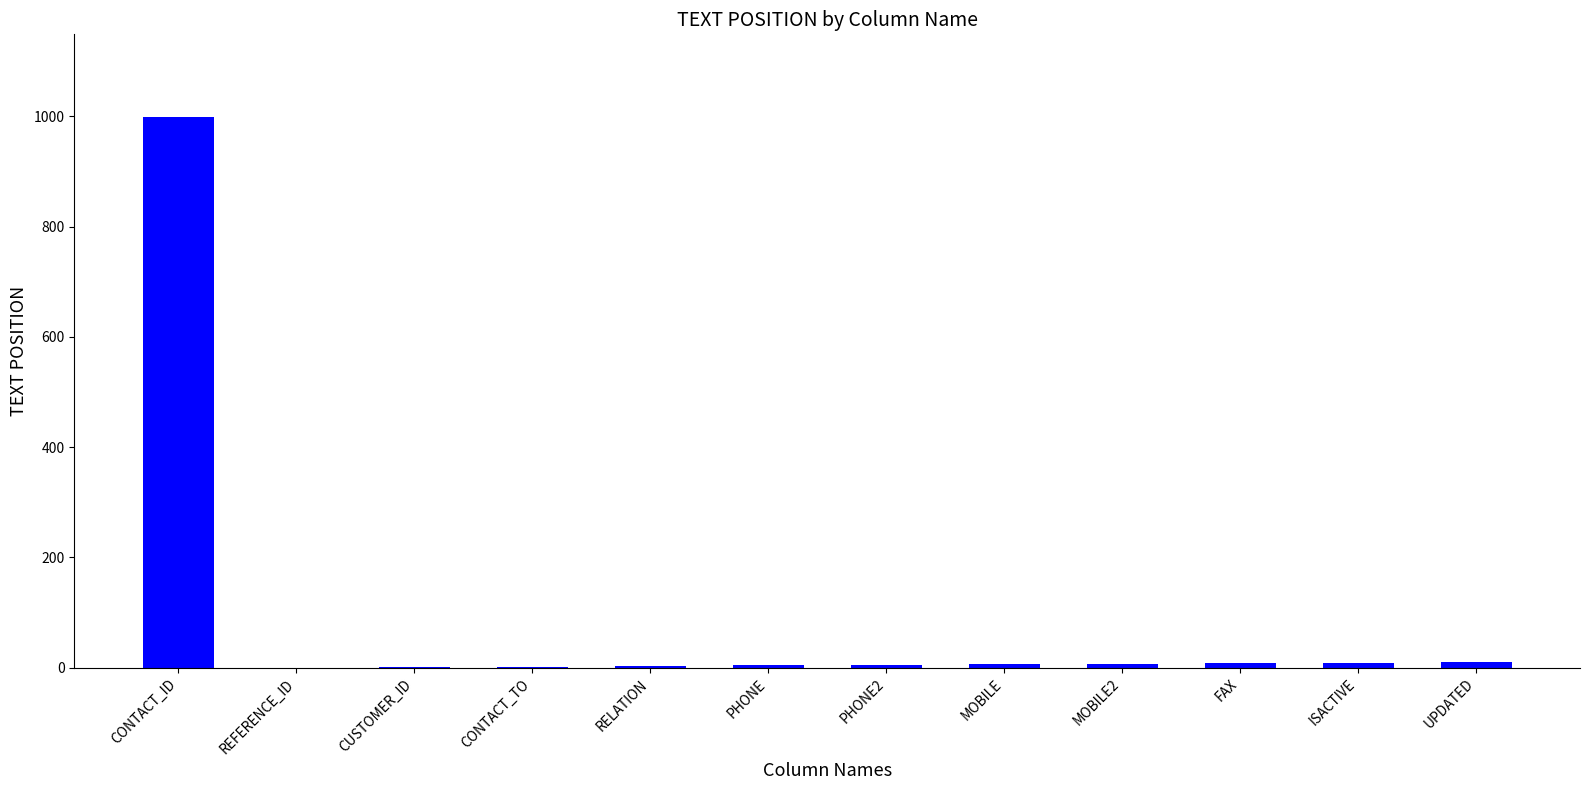

What is the greatest value displayed?

999